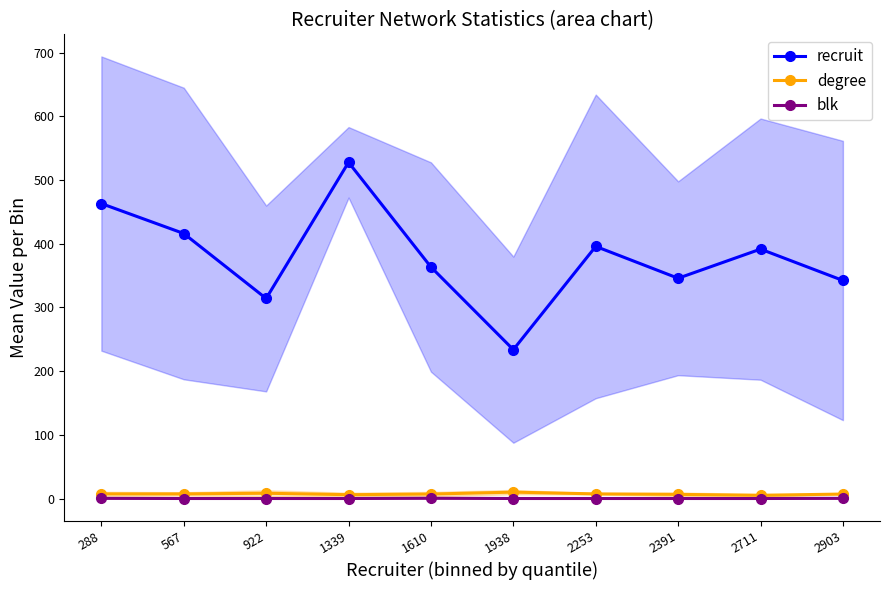

Where is blk nearest to the value 0?

567